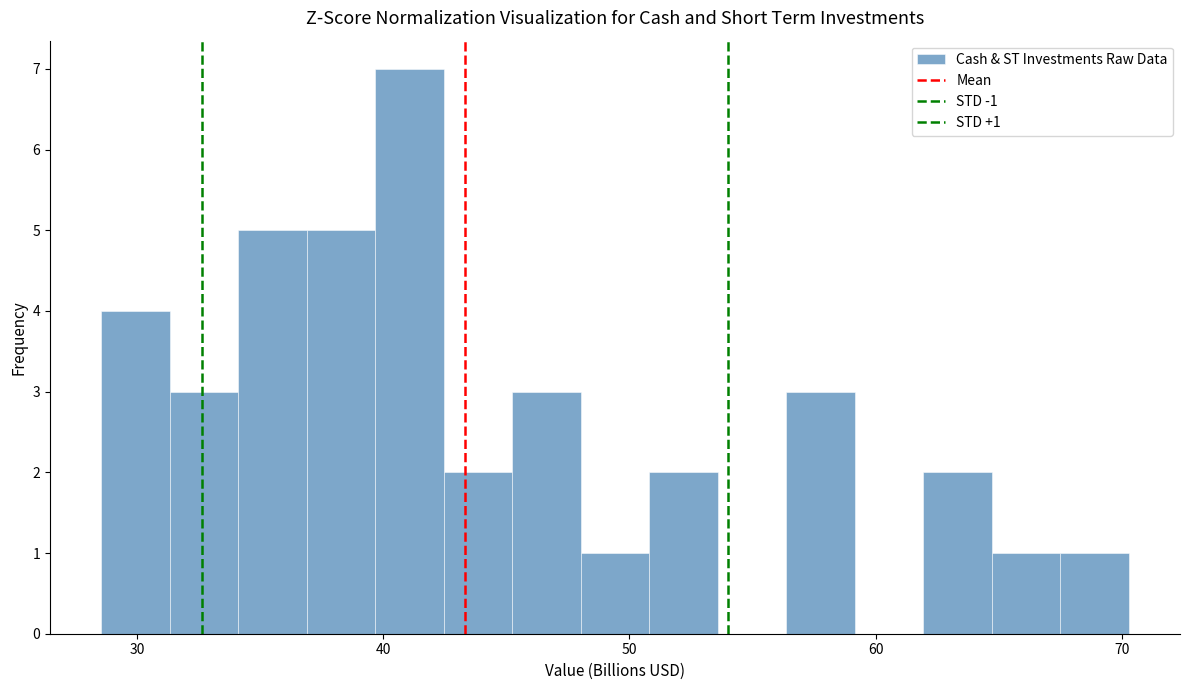

Around what value on the x-axis is the tallest bar? Give the approximate position of its centre, as read against the axis.

41